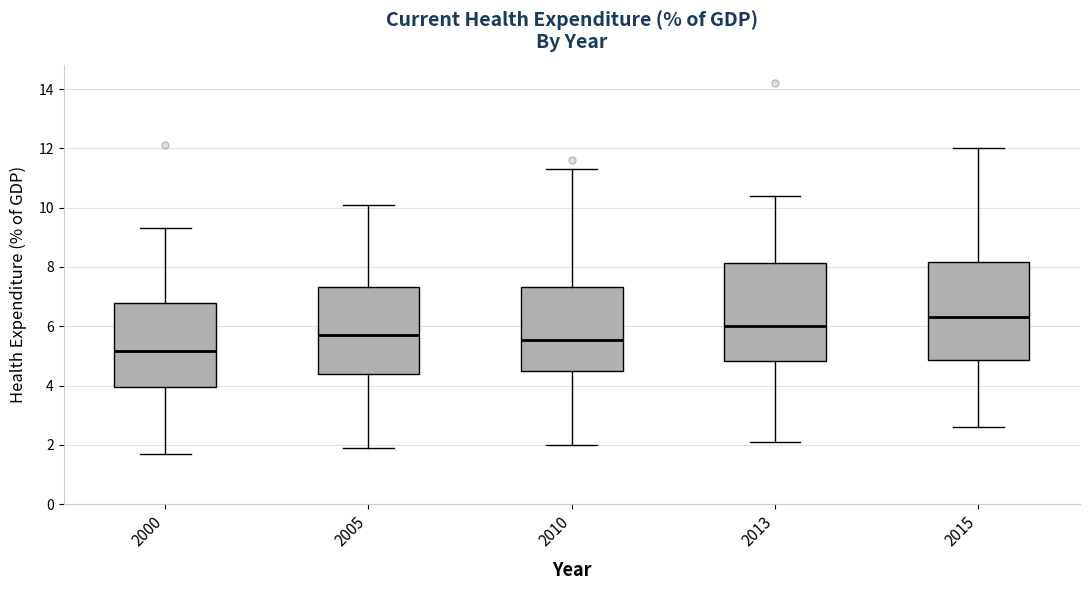

Reading left to right, read every box against the y-axis: the position of its median line, the range the box covers, and the ends of its whiskers. The values are not printed on the chart, so give them approximately, as read against the axis.

2000: median 5.2, box 4.0 to 6.8, whiskers 1.8 to 9.4
2005: median 5.8, box 4.4 to 7.4, whiskers 2.0 to 10.2
2010: median 5.6, box 4.6 to 7.4, whiskers 2.0 to 11.4
2013: median 6.0, box 4.8 to 8.2, whiskers 2.2 to 10.4
2015: median 6.4, box 4.8 to 8.2, whiskers 2.6 to 12.0